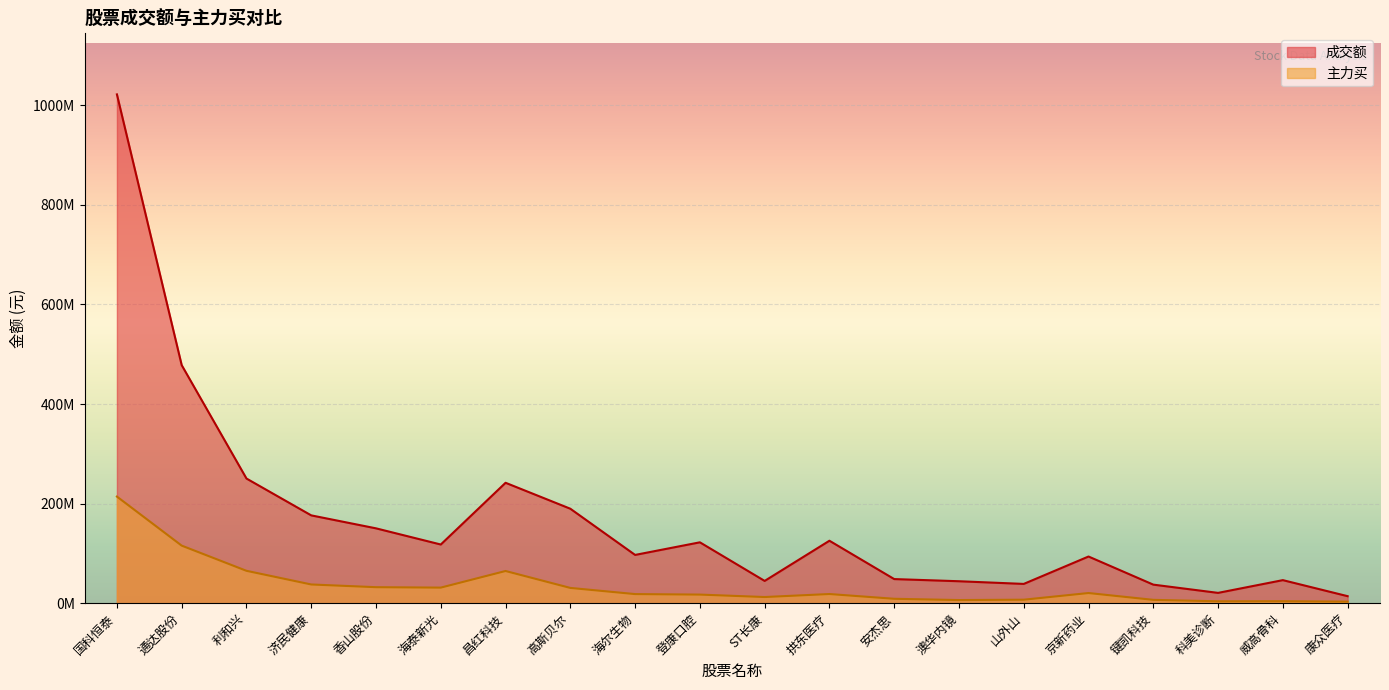

Which category has the highest value across all series?

国科恒泰